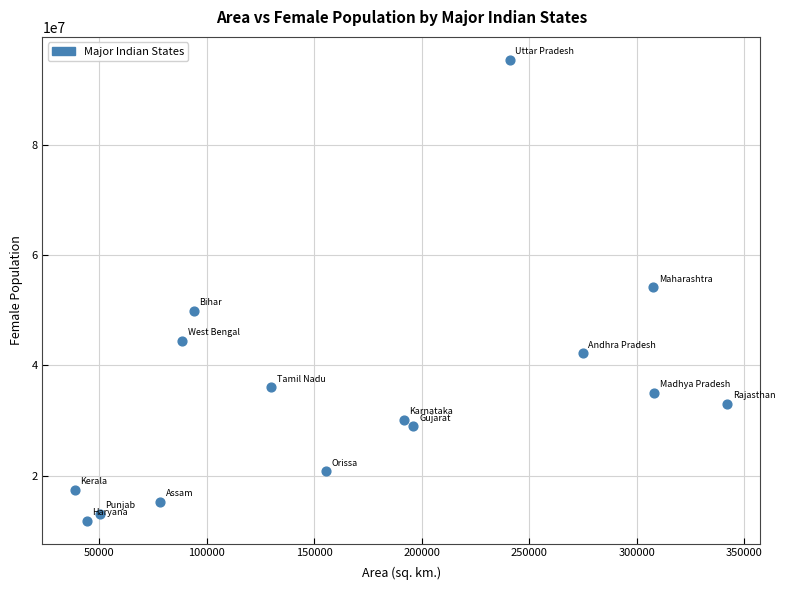

What is the range of X values (max minus min)?

303387